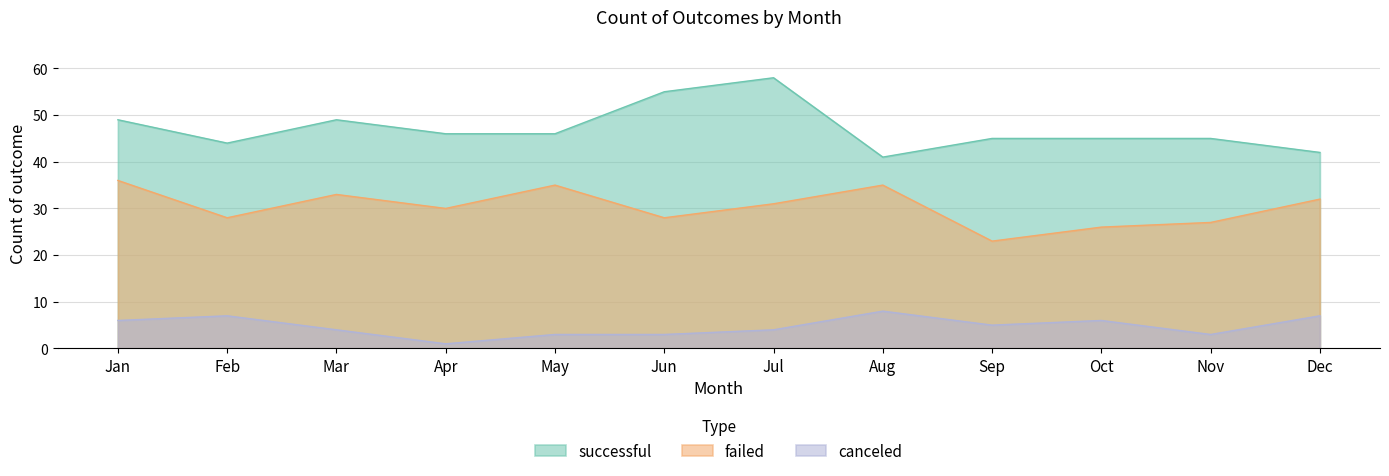

True or false: failed and successful cross at least once.

False